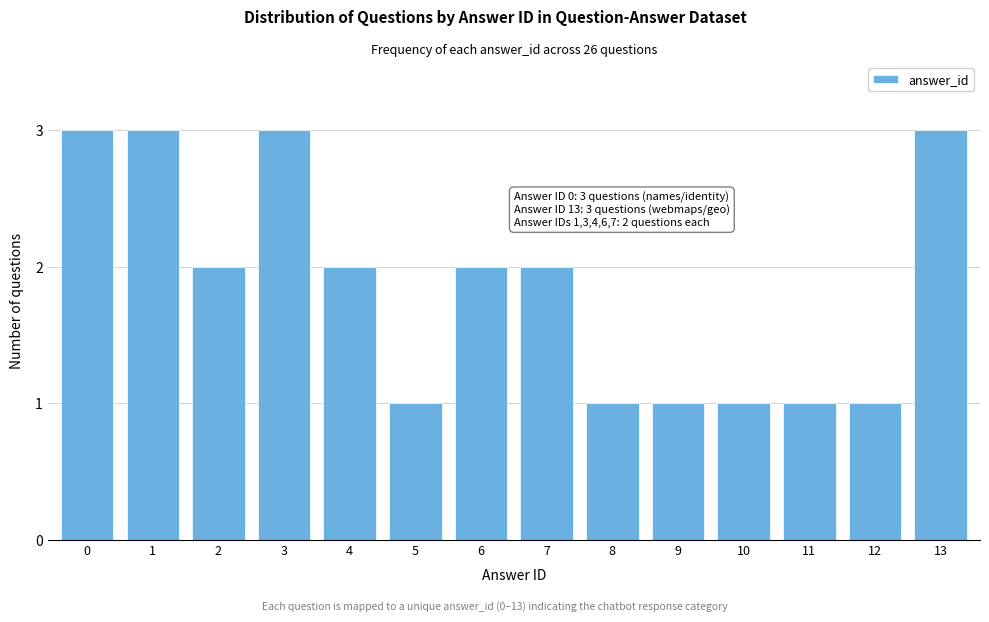

Reading right to left, list all the values displayed in this chart.

3	1	1	1	1	1	2	2	1	2	3	2	3	3